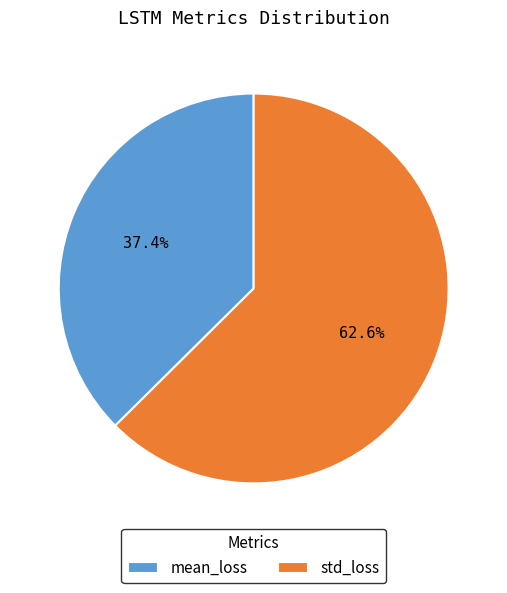

The mean_loss slice represents 44% of the pie. True or false?

False